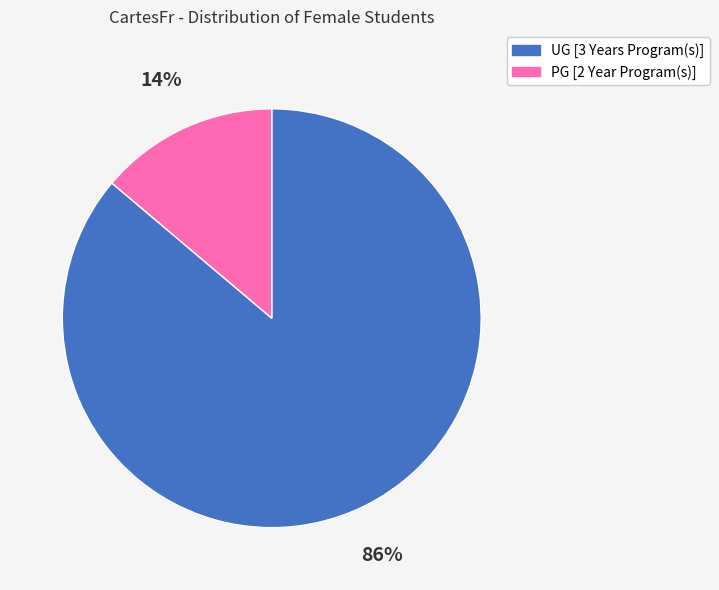

Is it true that PG [2 Year Program(s)] is 1% of the pie?

False